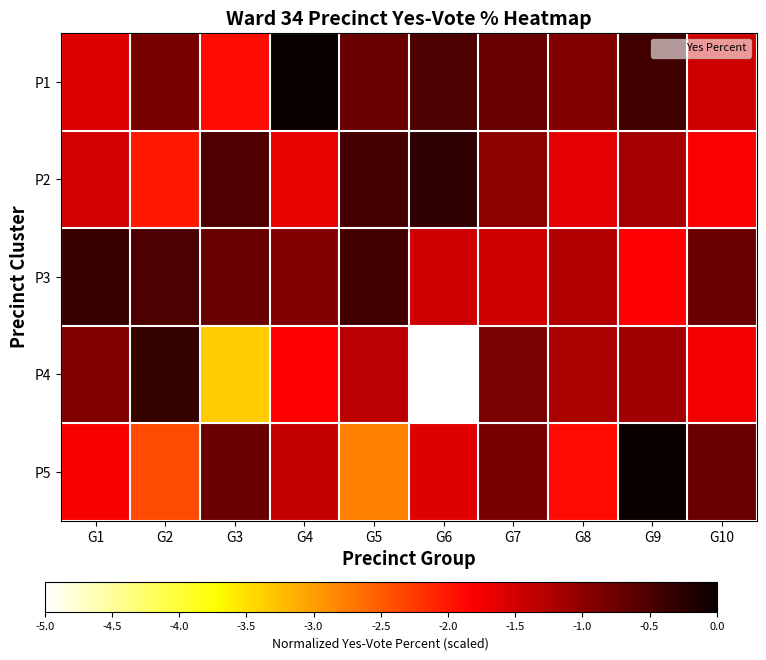

Which series has the largest range (max minus min)?

P4